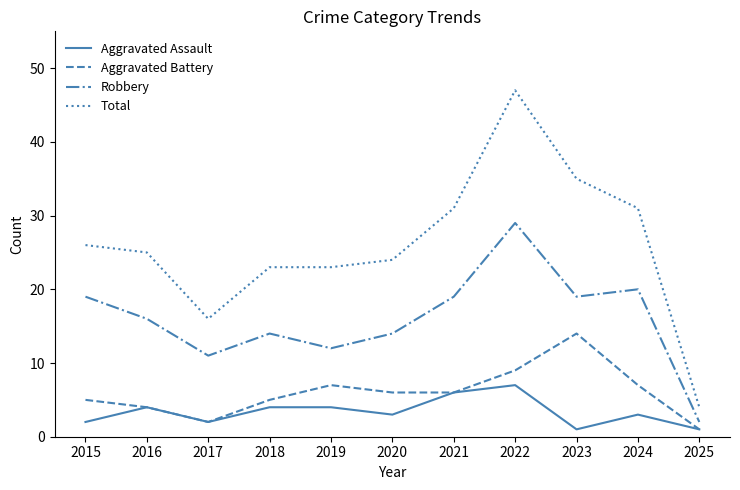

The Total series shows 12 at 2018. True or false?

False